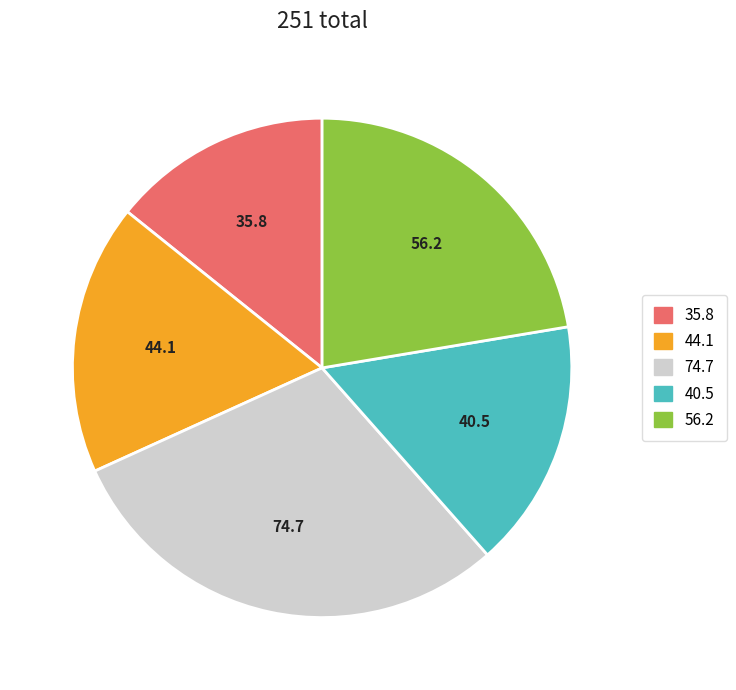

Is there any slice that represents more than half of the pie?

No